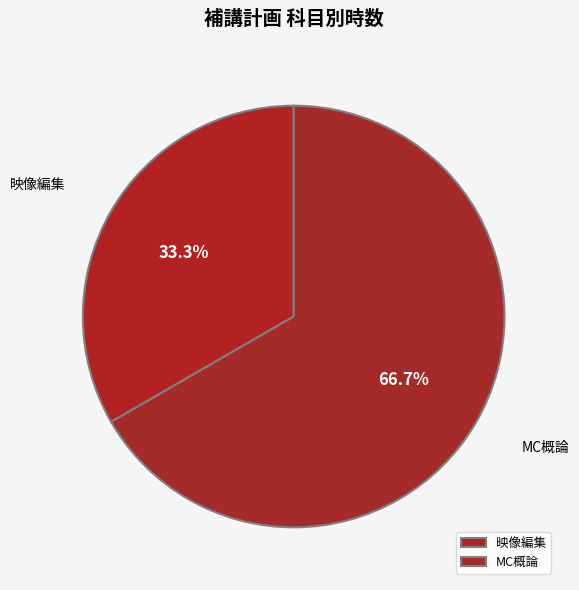

Which category has the smallest portion of the pie?

映像編集